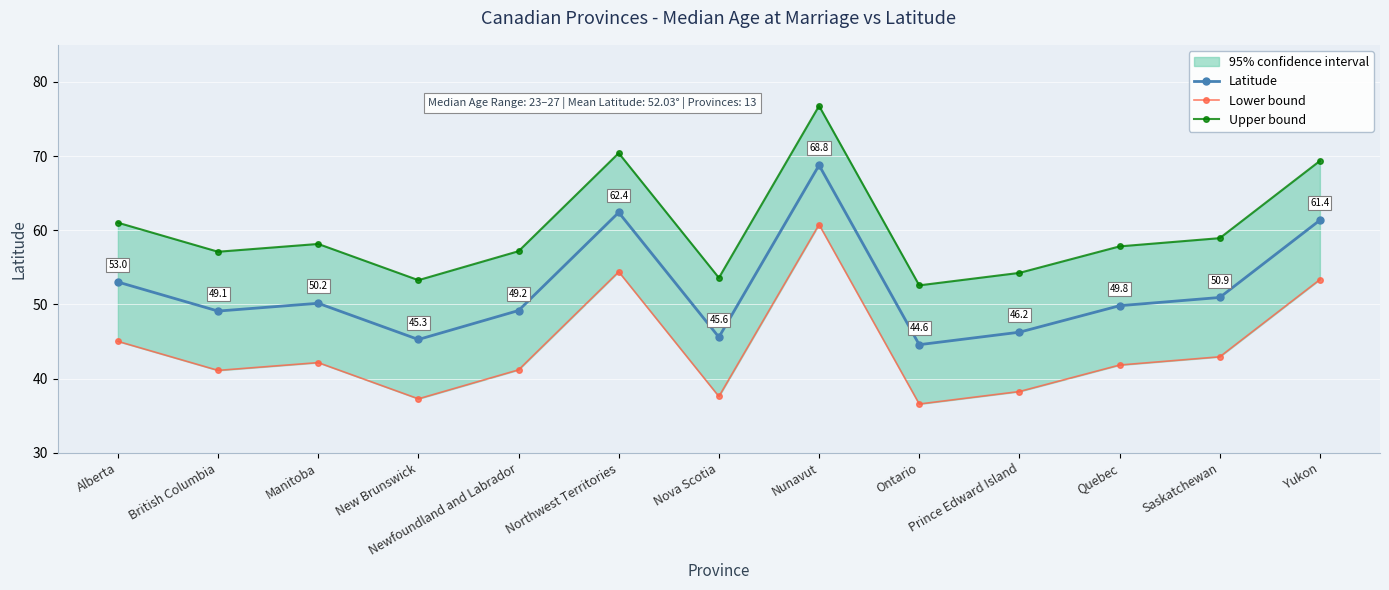

How many interior local valleys does the Lower bound series have?

4